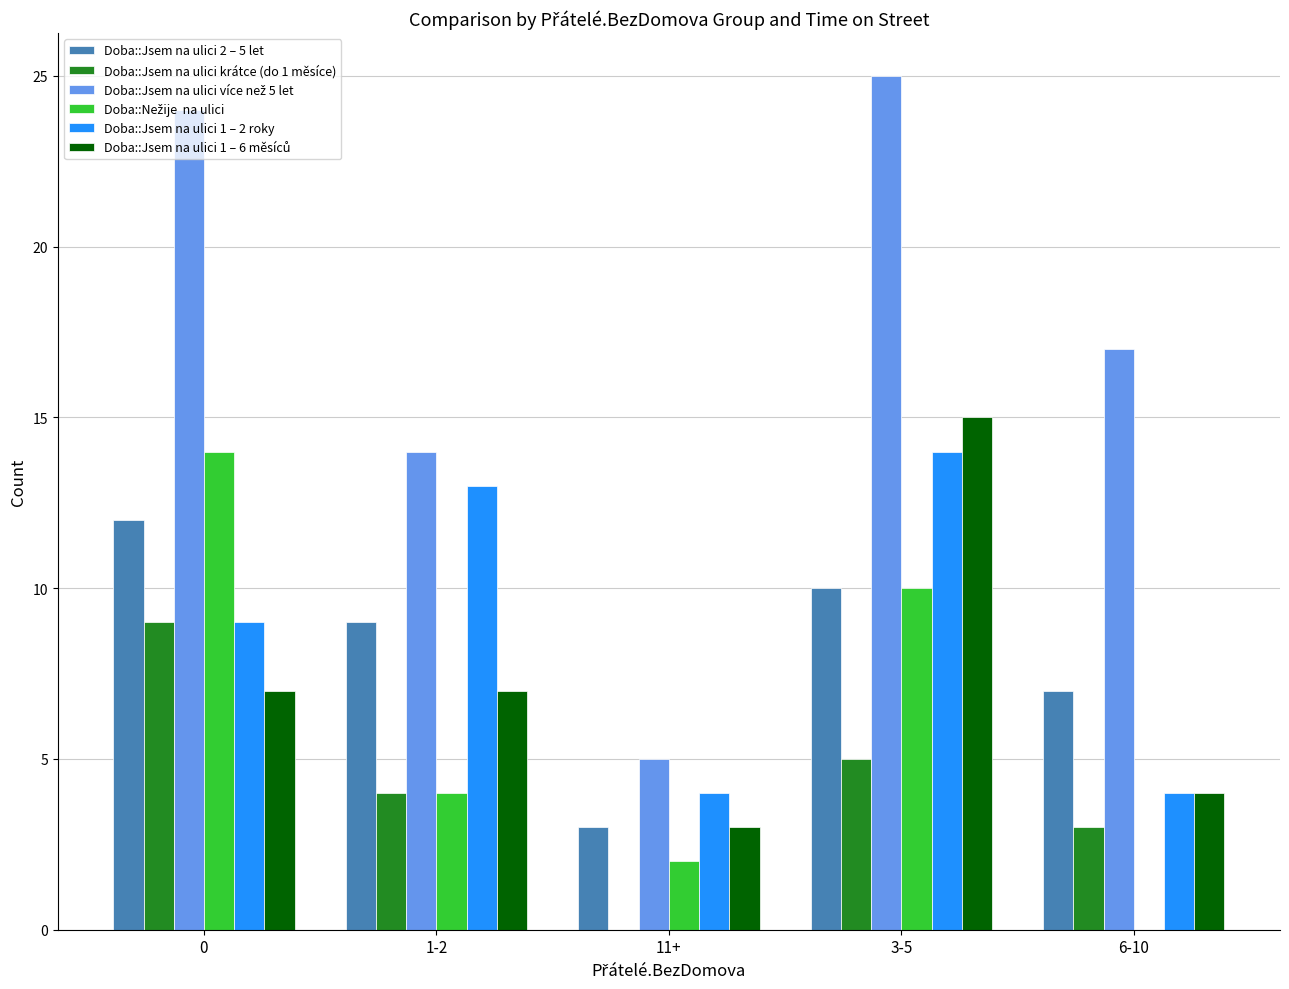

Which category has the highest value across all series?

3-5